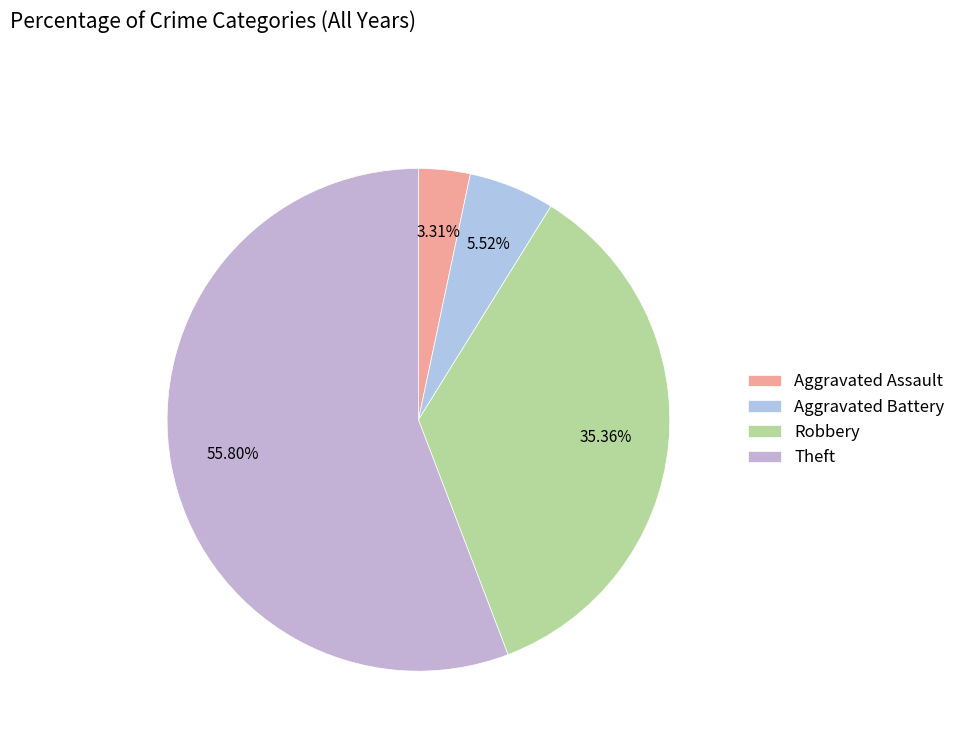

To the nearest percent, what portion does Robbery represent?

35%